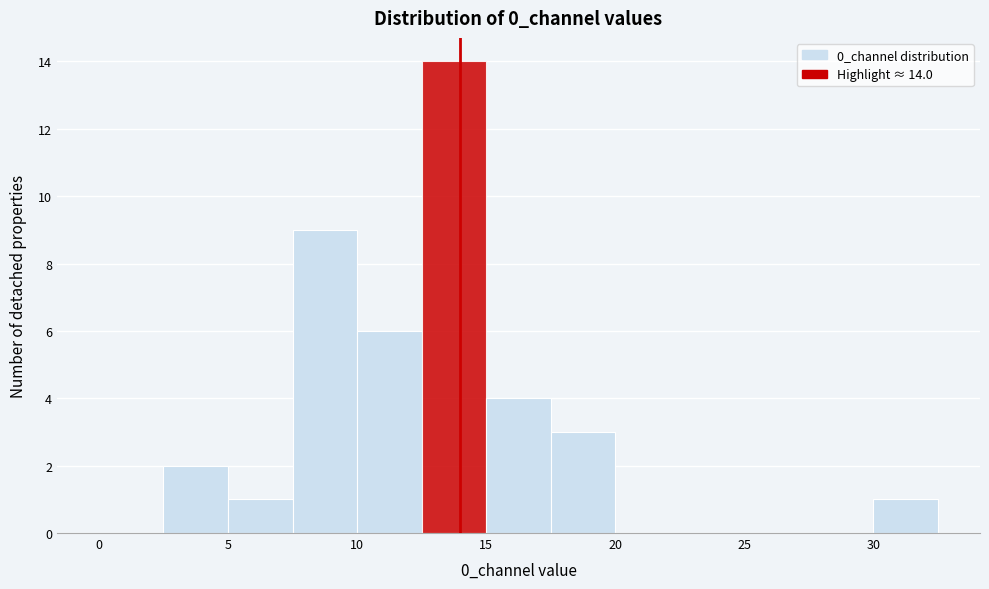

Which range on the x-axis has the tallest bar?

12.5 to 15.0